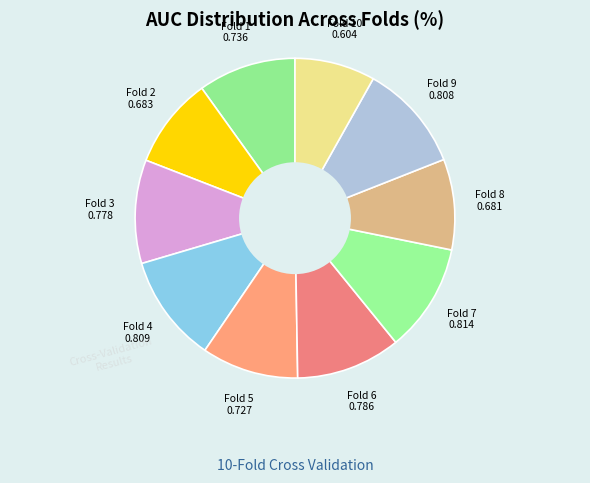

How many segments does this pie chart have?

10